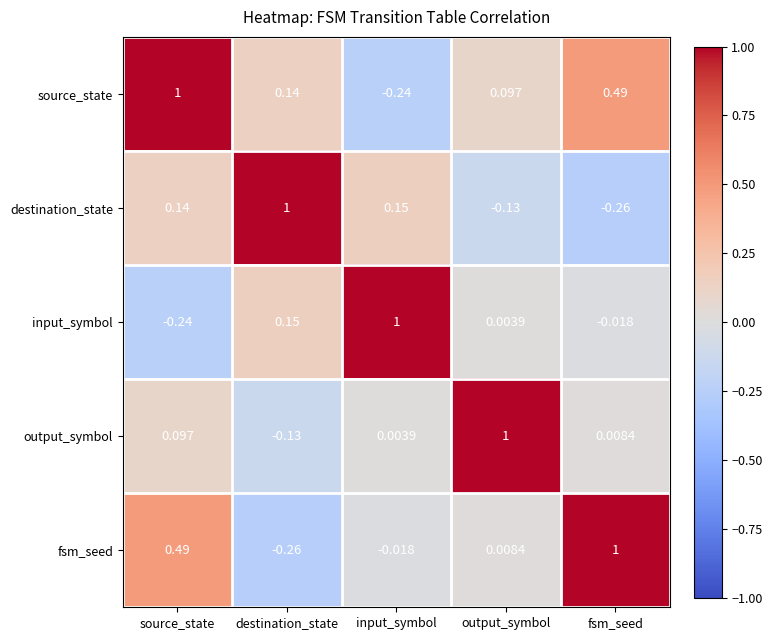

Rank the categories by fsm_seed value from lowest to highest.

destination_state, input_symbol, output_symbol, source_state, fsm_seed